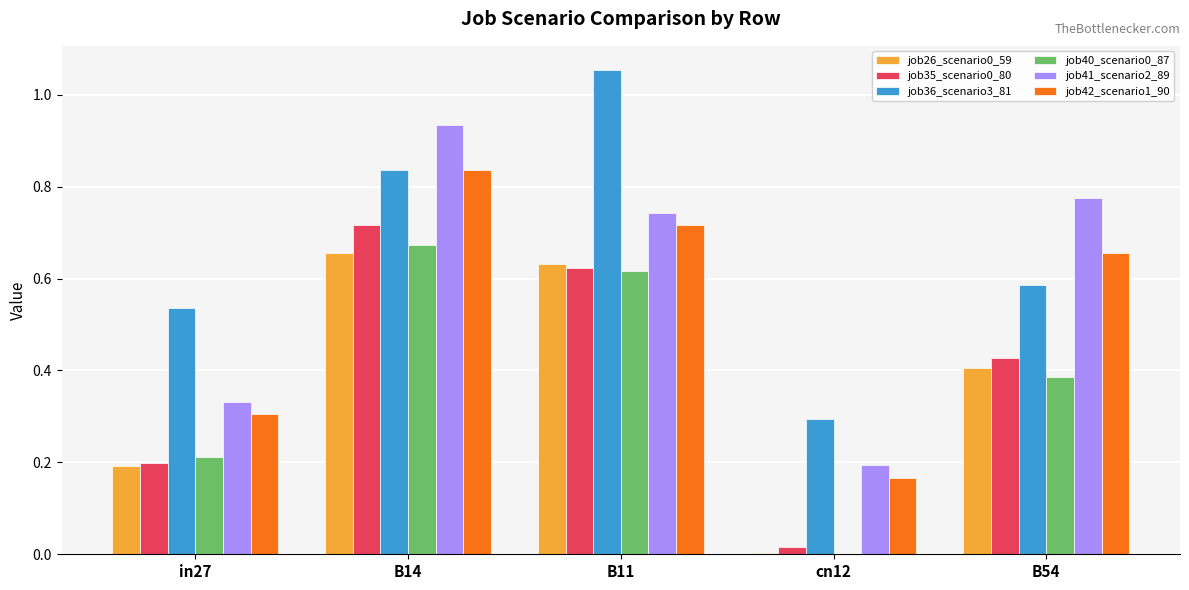

The job40_scenario0_87 series shows 0.0 at cn12. True or false?

True